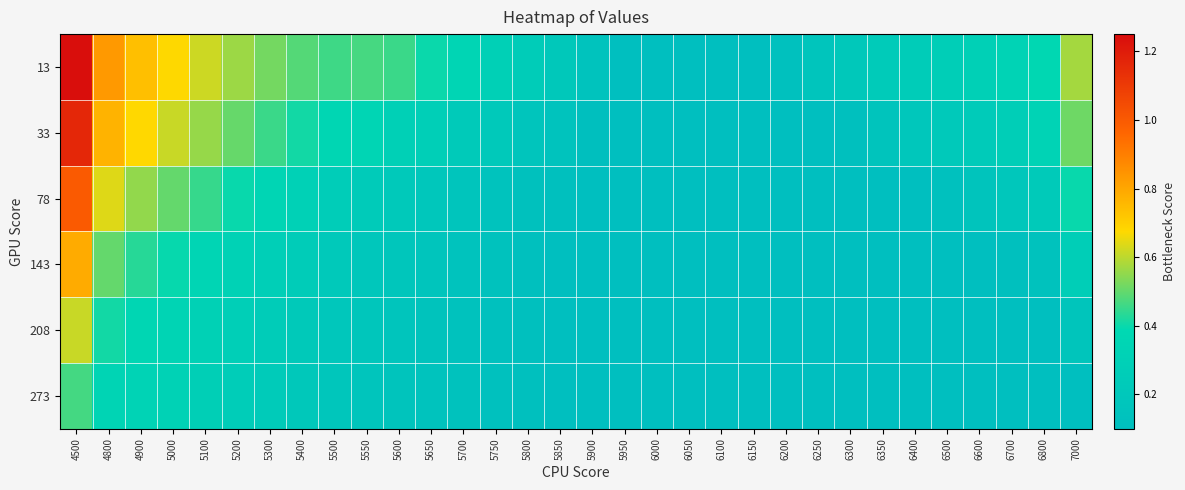

At which category does the chart reach its peak across all series?

4500